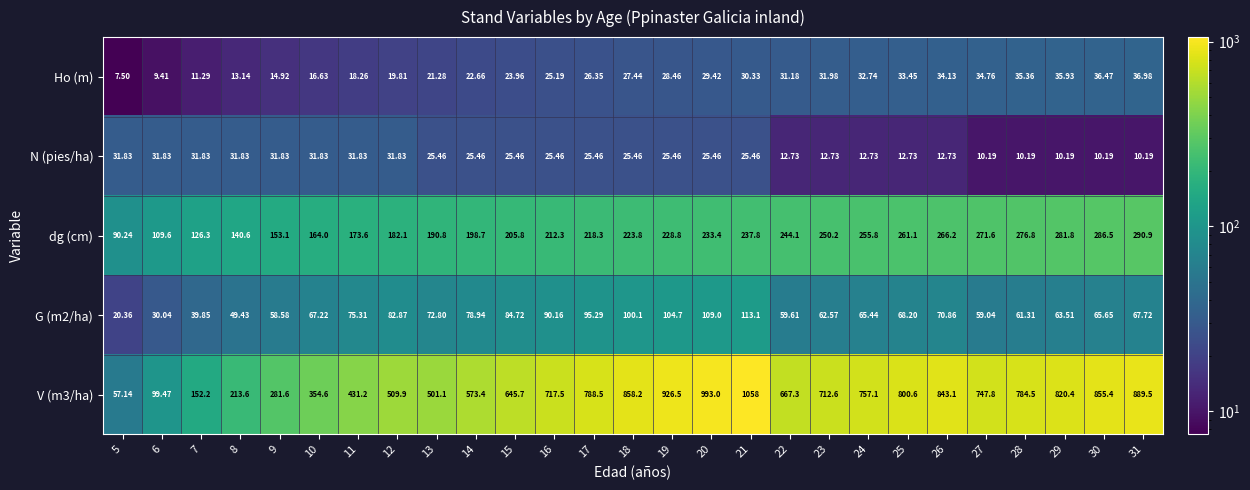

Which series changed the most between 19 and 27?

V (m3/ha)